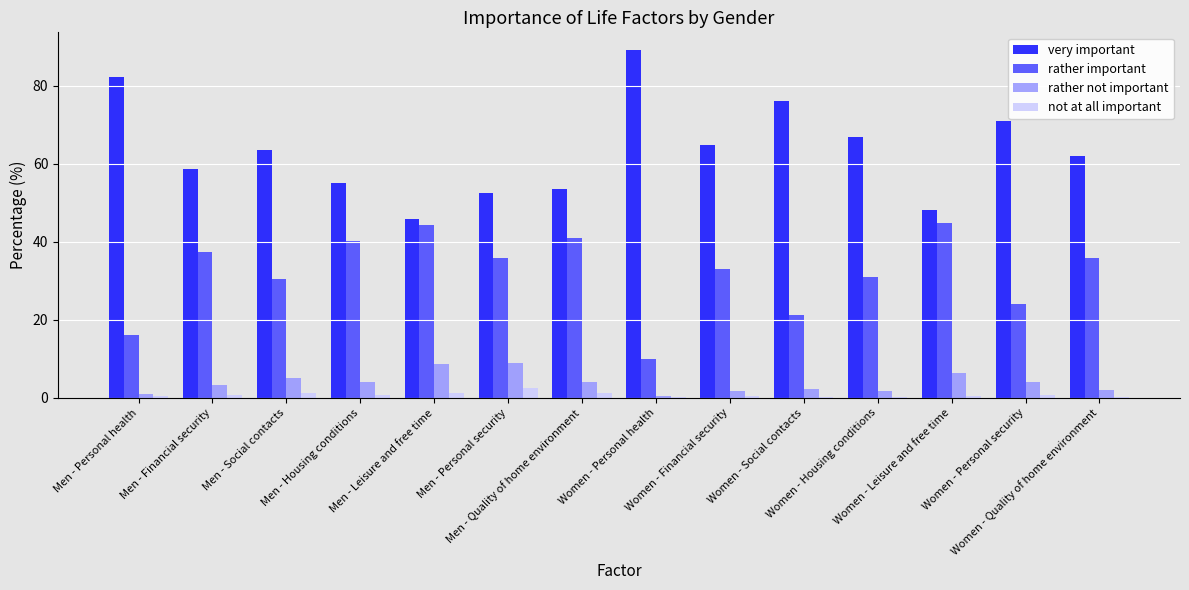

The rather important series shows 24.0 at Women - Personal security. True or false?

True